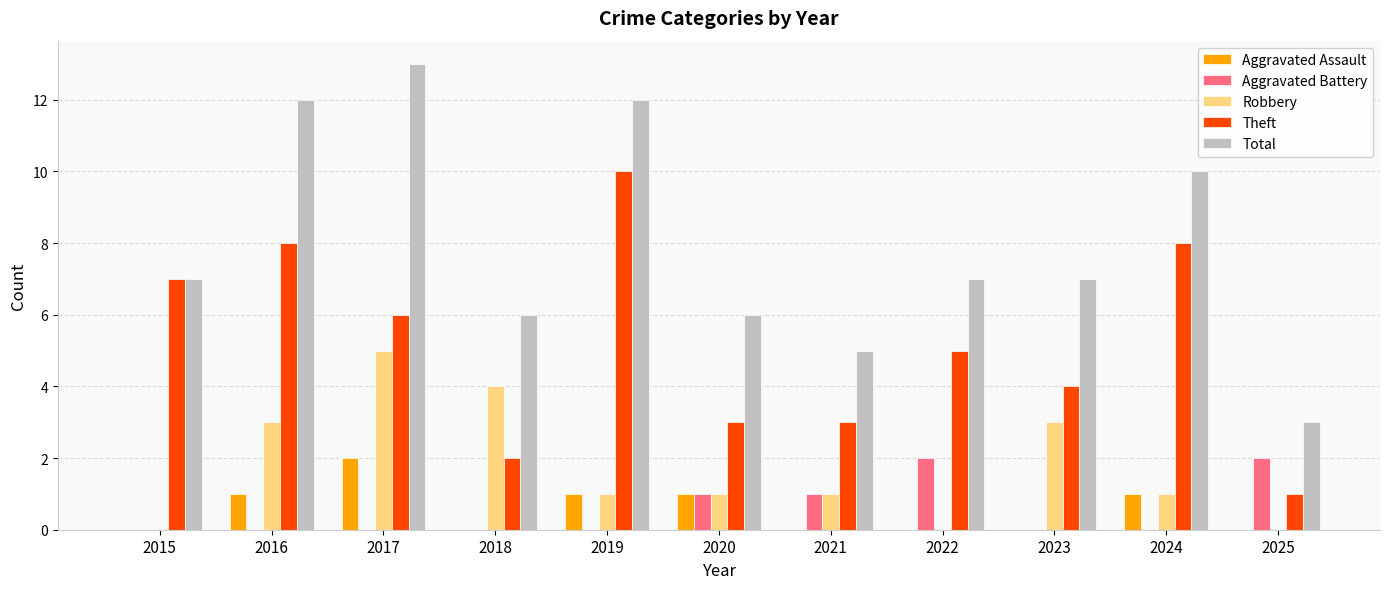

How many data points does each series have?

11